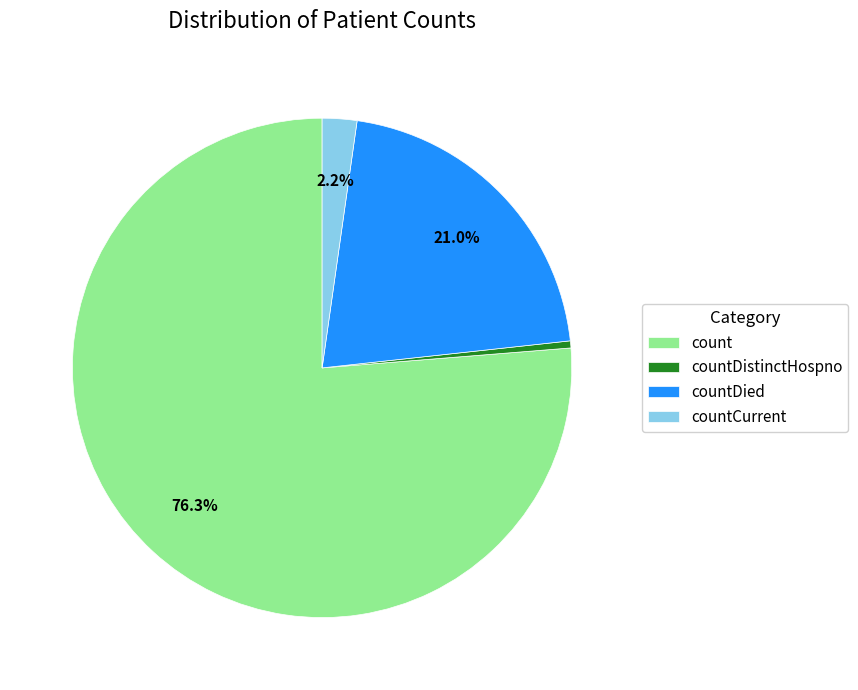

To the nearest percent, what percentage of the pie is countCurrent?

2%